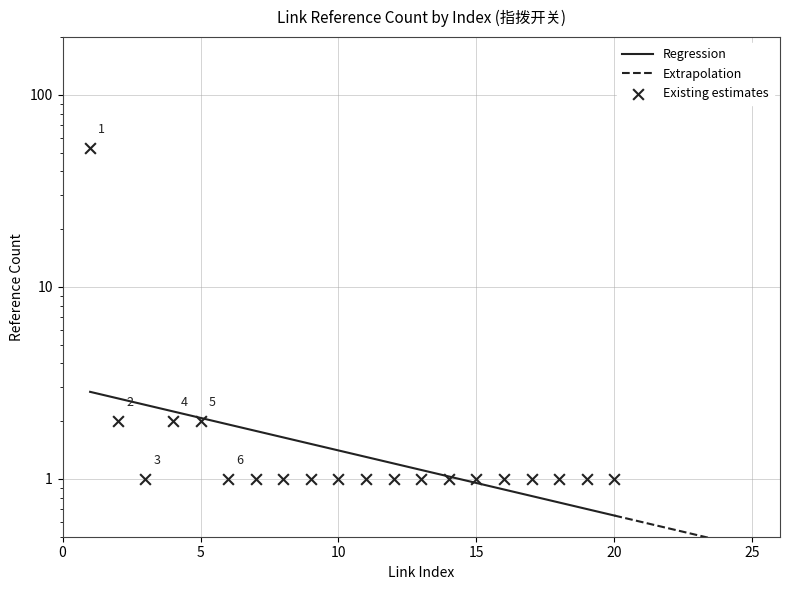

What is the change in value from 5 to 10?

-1